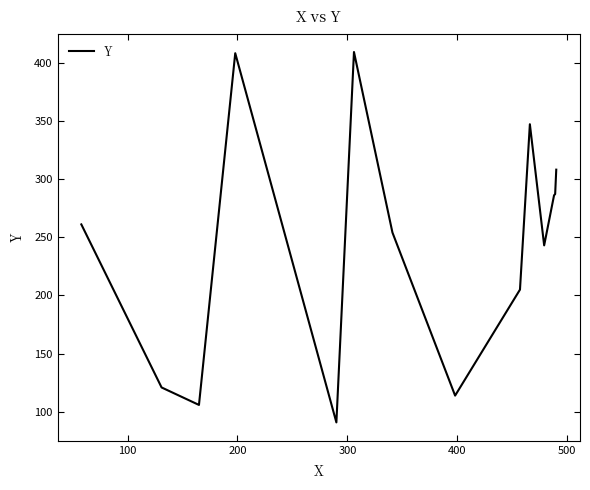

What is the difference between the maximum and minimum values?

318